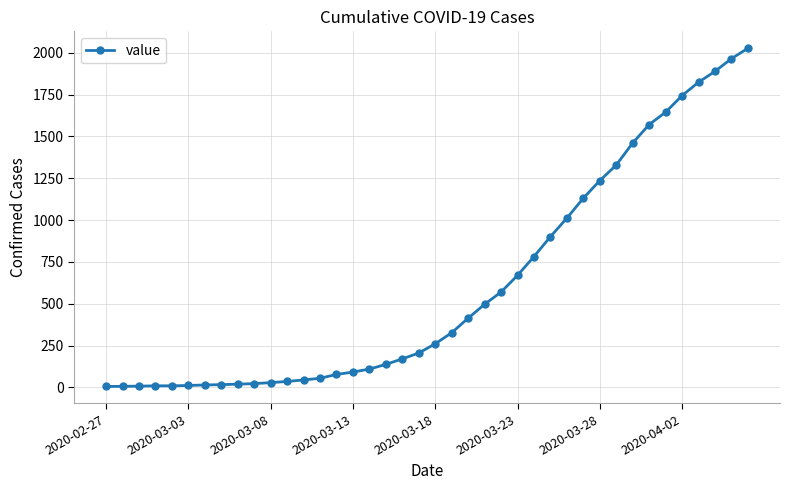

What is the greatest value displayed?

2027